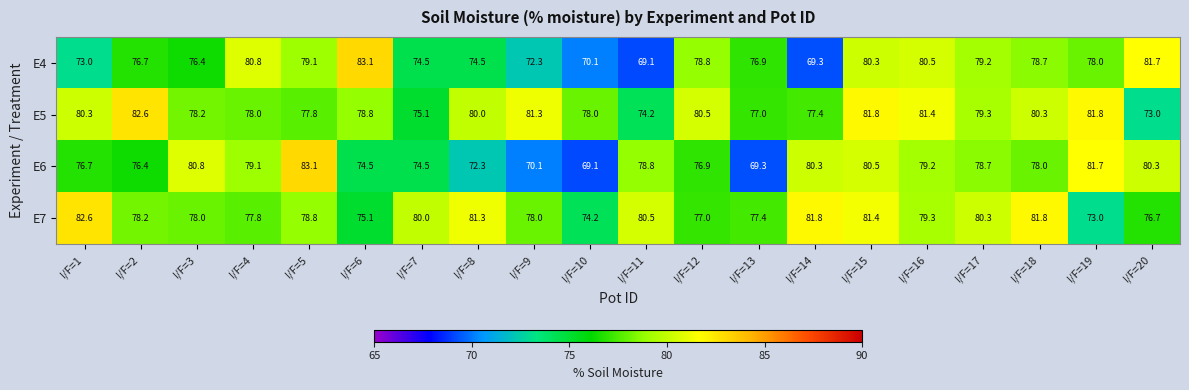

How many data points does each series have?

20